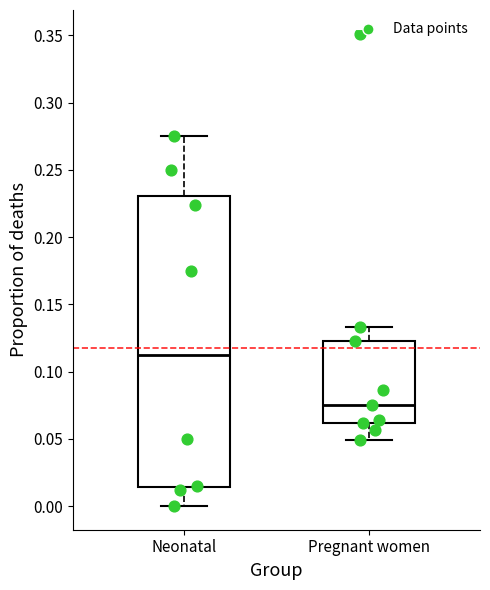

Which box is the tallest, from its lower edge to its upper edge?

Neonatal